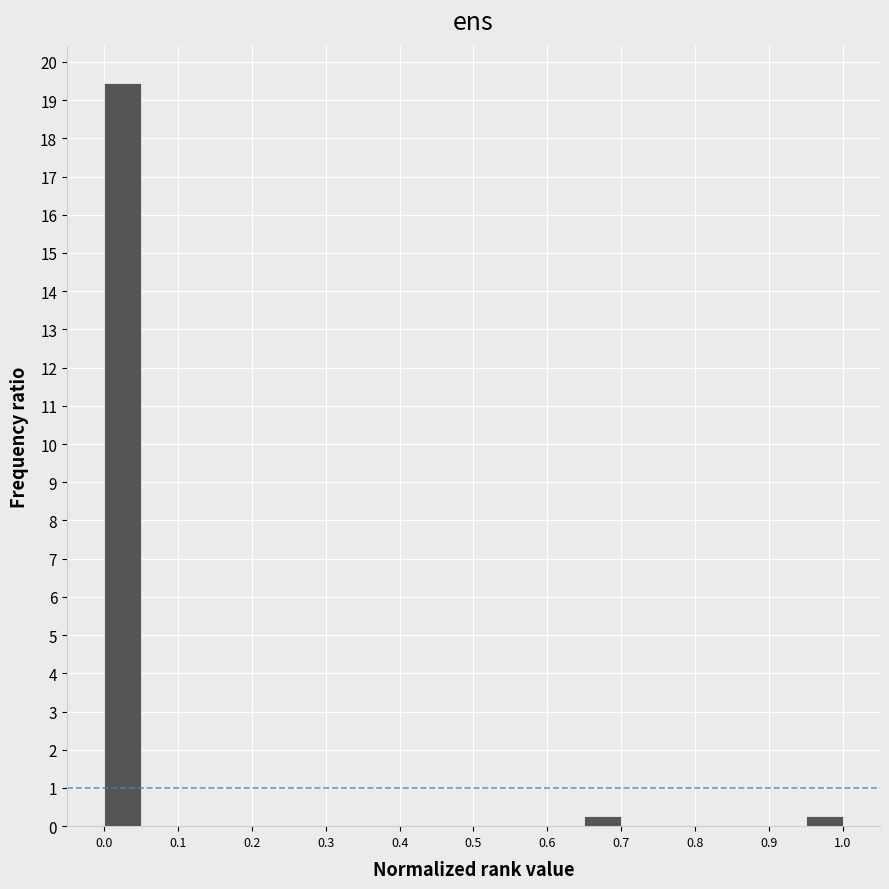

Reading left to right, list every bar in this chart as the range it spans on the x-axis followed by its height. The values are not printed on the chart, so give them approximately, as read against the axis.

0.00 to 0.05: 19.5
0.05 to 0.10: 0
0.10 to 0.15: 0
0.15 to 0.20: 0
0.20 to 0.25: 0
0.25 to 0.30: 0
0.30 to 0.35: 0
0.35 to 0.40: 0
0.40 to 0.45: 0
0.45 to 0.50: 0
0.50 to 0.55: 0
0.55 to 0.60: 0
0.60 to 0.65: 0
0.65 to 0.70: 0.3
0.70 to 0.75: 0
0.75 to 0.80: 0
0.80 to 0.85: 0
0.85 to 0.90: 0
0.90 to 0.95: 0
0.95 to 1.00: 0.3